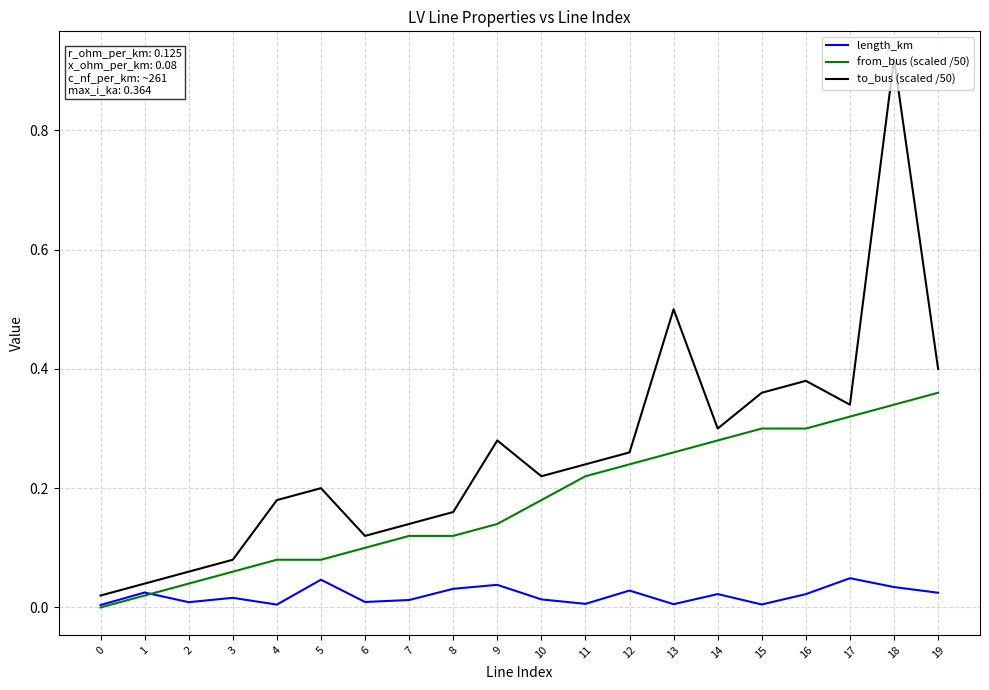

Which label corresponds to the largest value in the chart?

18